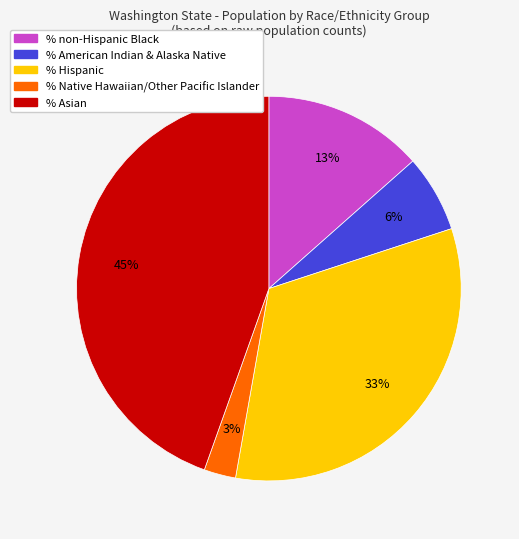

To the nearest percent, what is the difference between the largest and smallest slice percentages?

42%